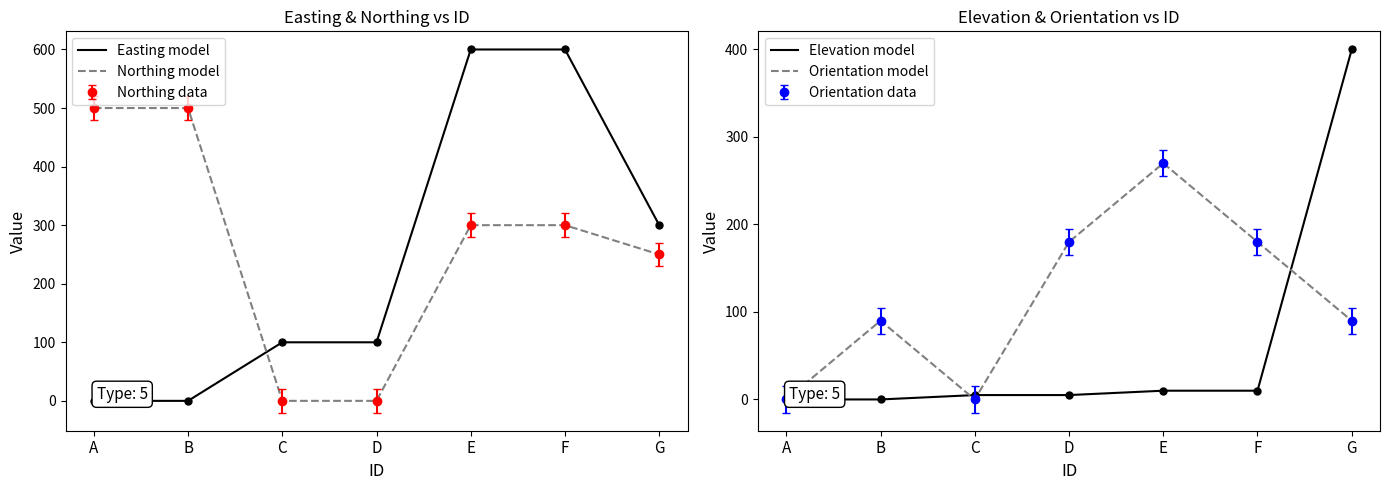

Between which two adjacent categories do Orientation model and Northing model first intersect?

D and E